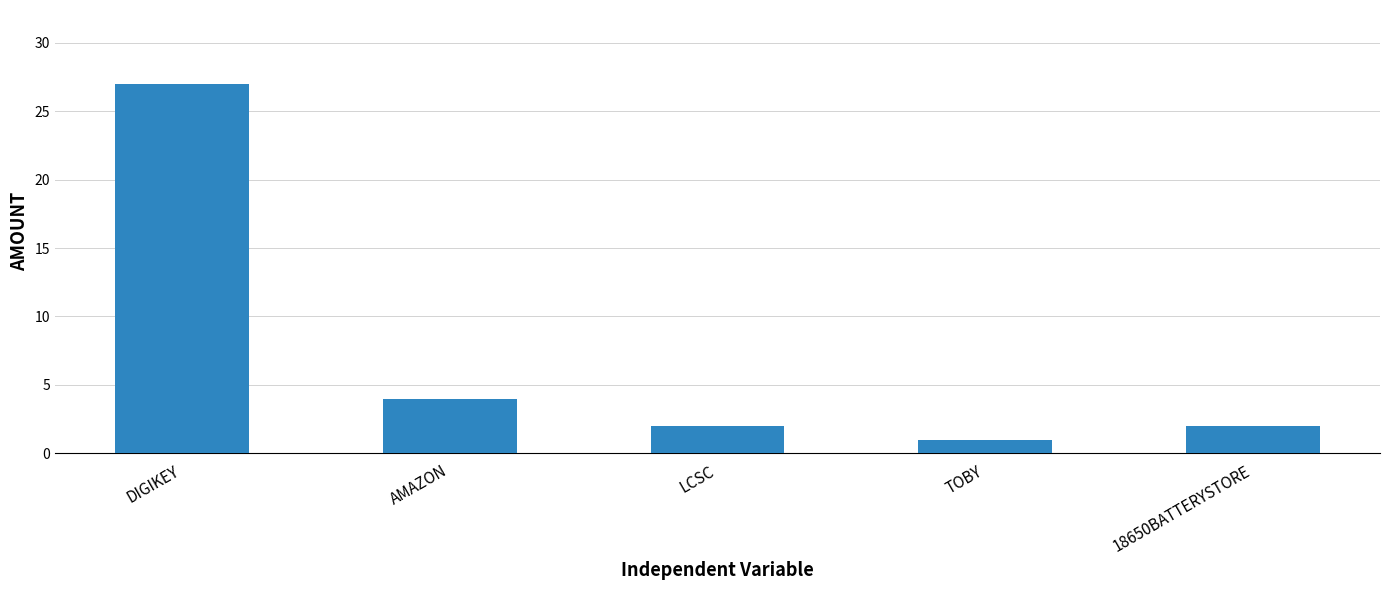

What is the change in value from AMAZON to LCSC?

-2